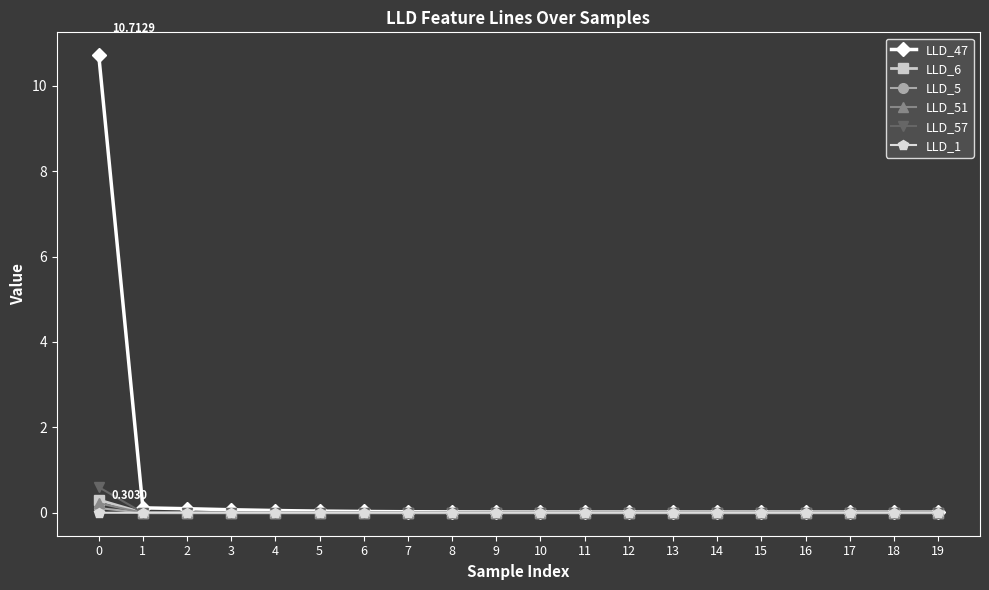

Which series has the largest range (max minus min)?

LLD_47